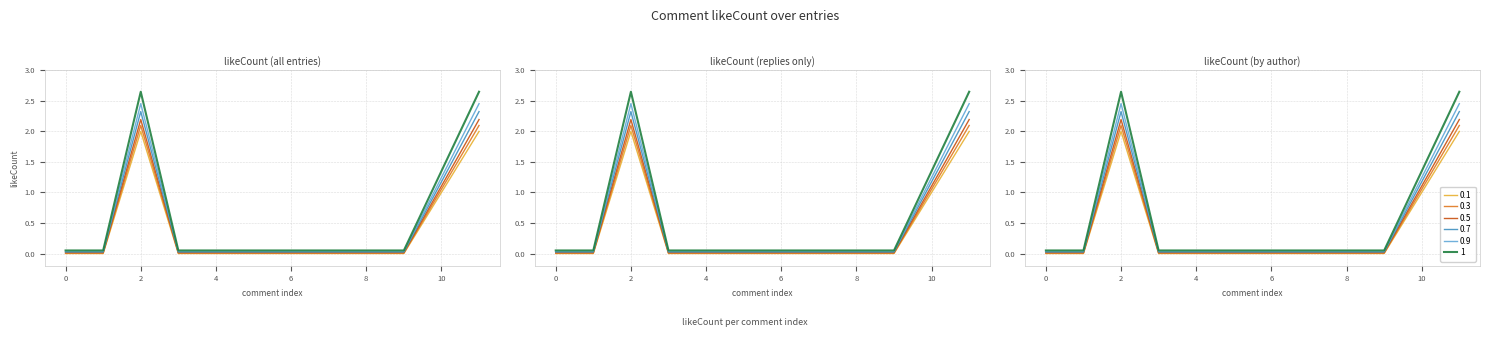

How many categories are shown in the chart?

12